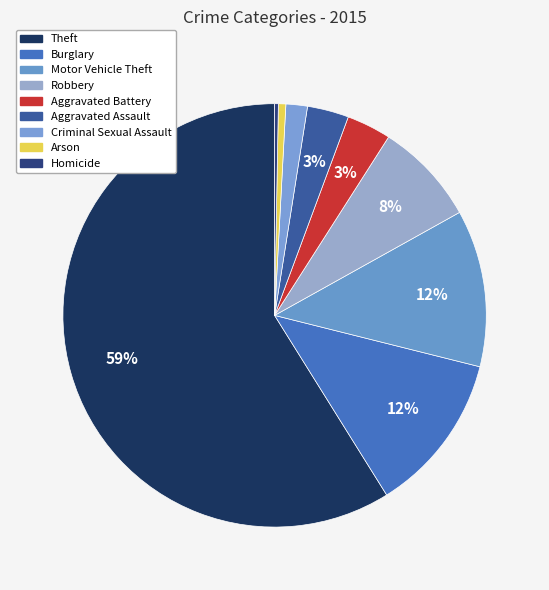

Which category accounts for the majority?

Theft